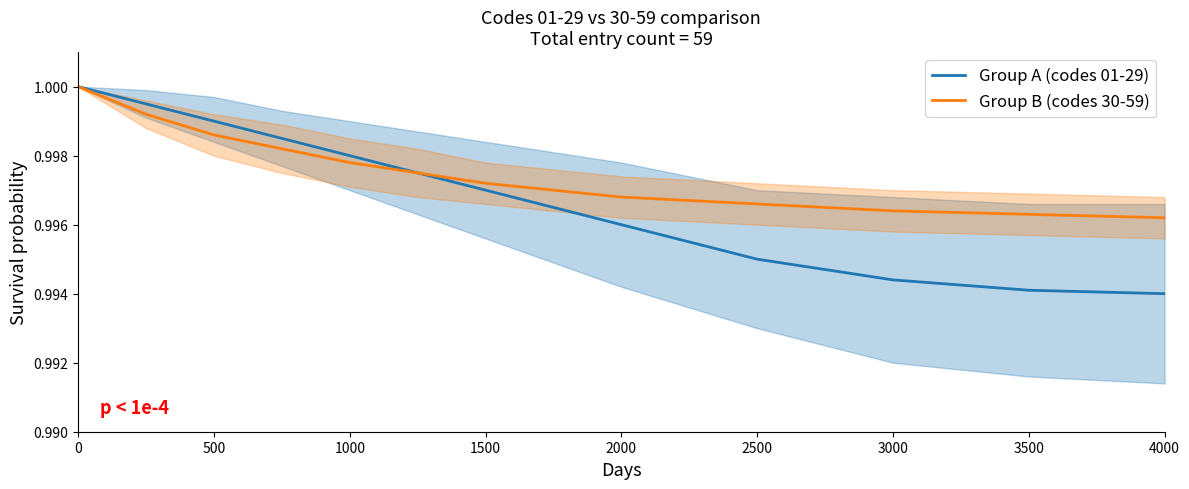

The value of Group B (codes 30-59) at 0 is 0.5. True or false?

False